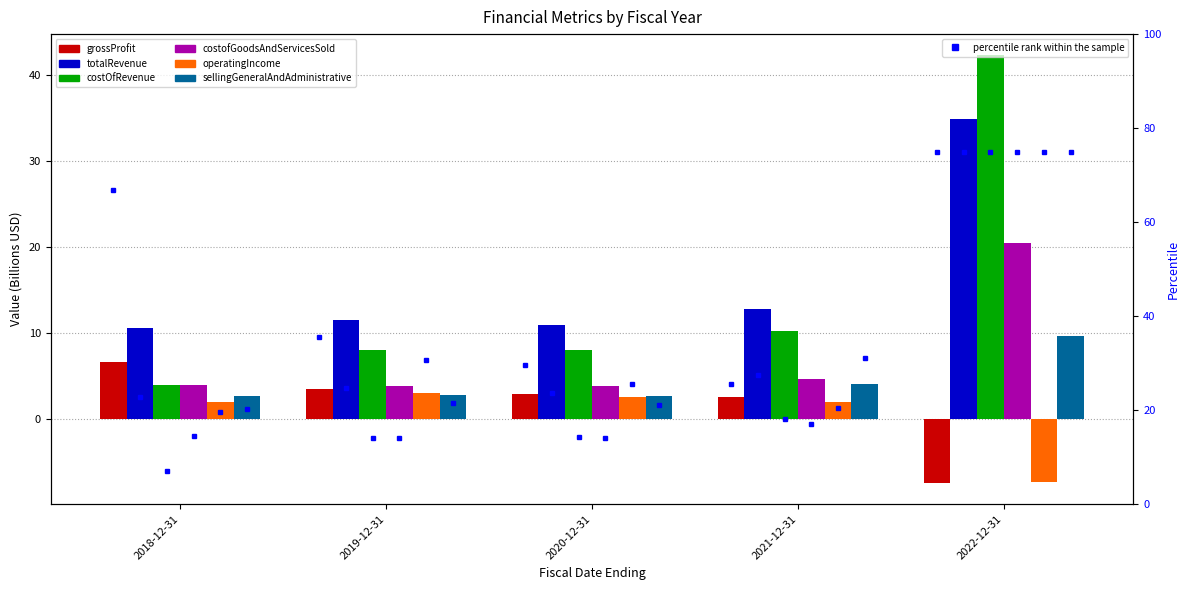

List the series in order of their peak value, lowest first.

operatingIncome, grossProfit, sellingGeneralAndAdministrative, costofGoodsAndServicesSold, totalRevenue, costOfRevenue